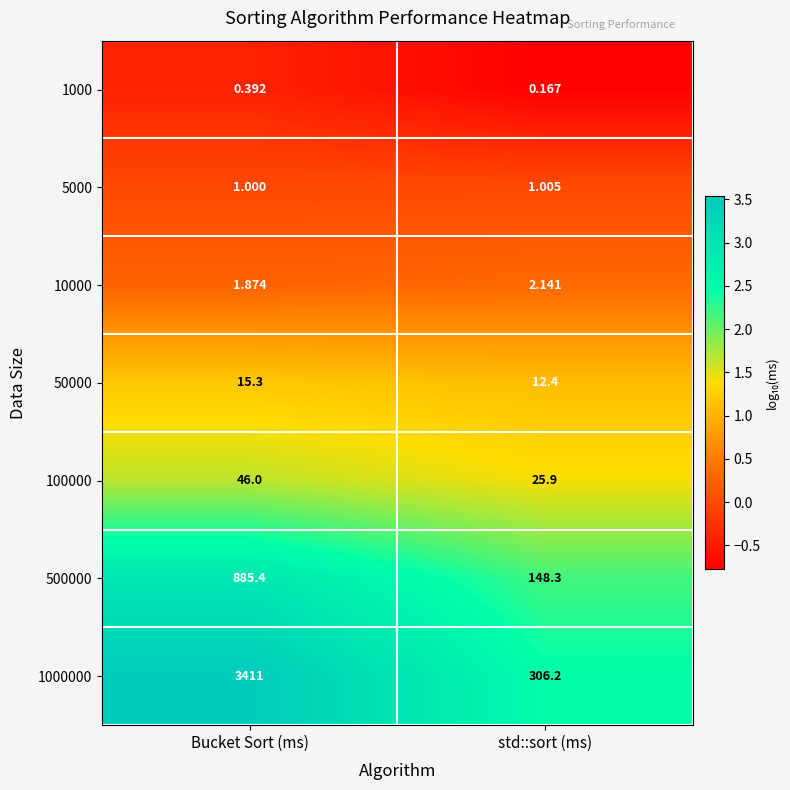

Rank the categories by 500000 value from highest to lowest.

Bucket Sort (ms), std::sort (ms)